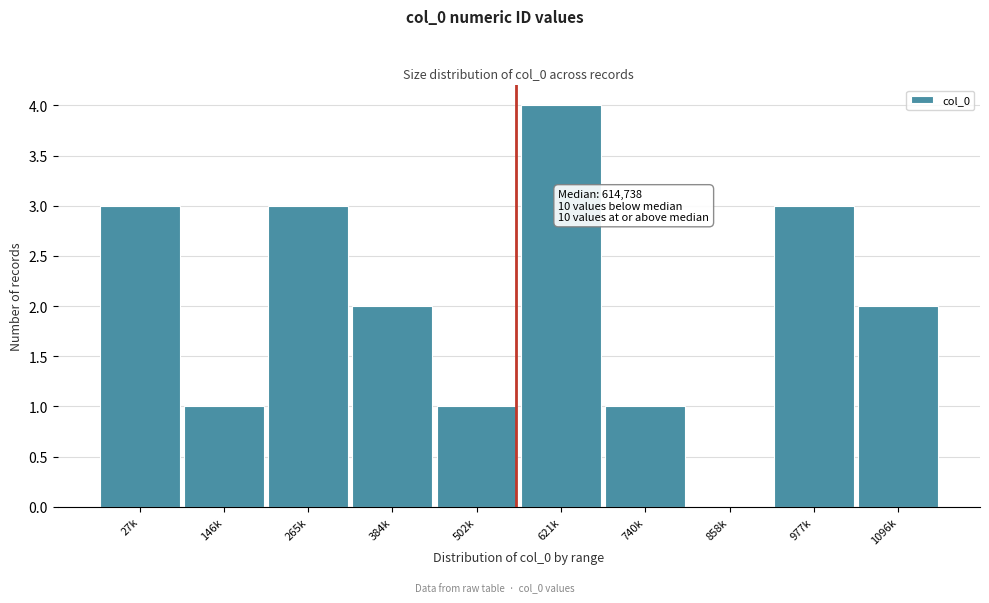

Reading left to right, what are all the values shown in this chart?

27k=3	146k=1	265k=3	384k=2	502k=1	621k=4	740k=1	858k=0	977k=3	1096k=2